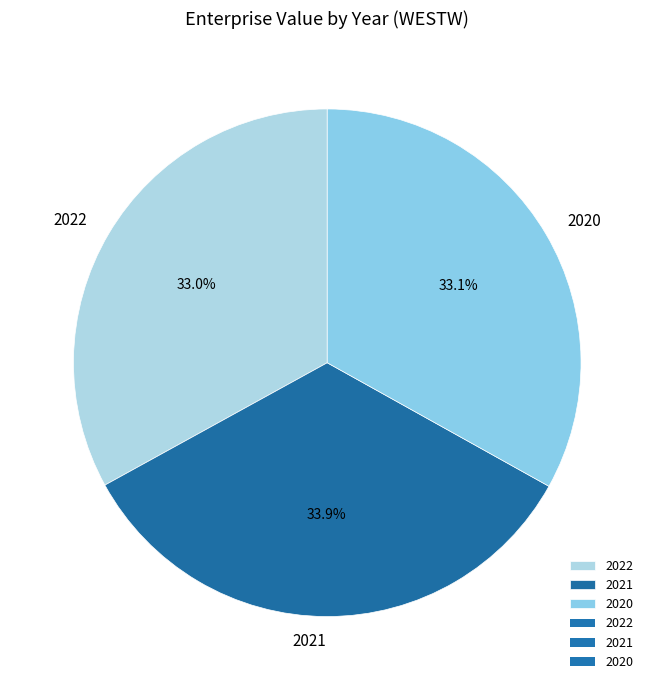

Is there any slice that represents more than half of the pie?

No